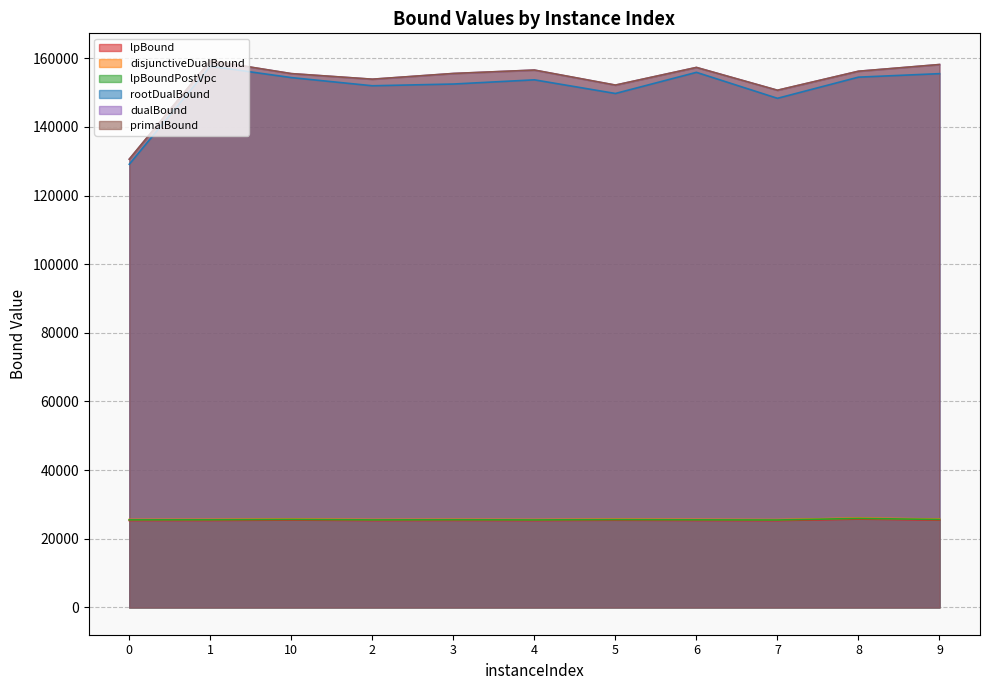

True or false: lpBoundPostVpc has a value of 25481.5 at 4.

True